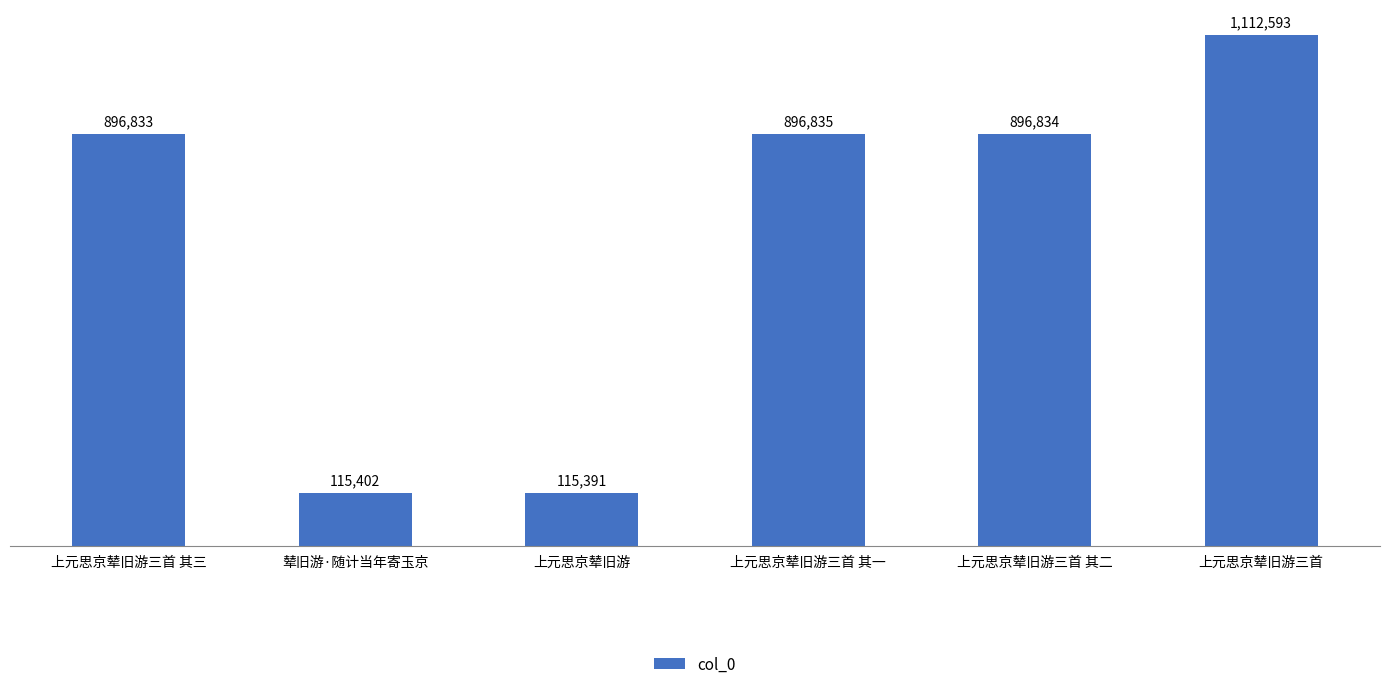

What is the label of the 5th bar from the left?

上元思京辇旧游三首 其二